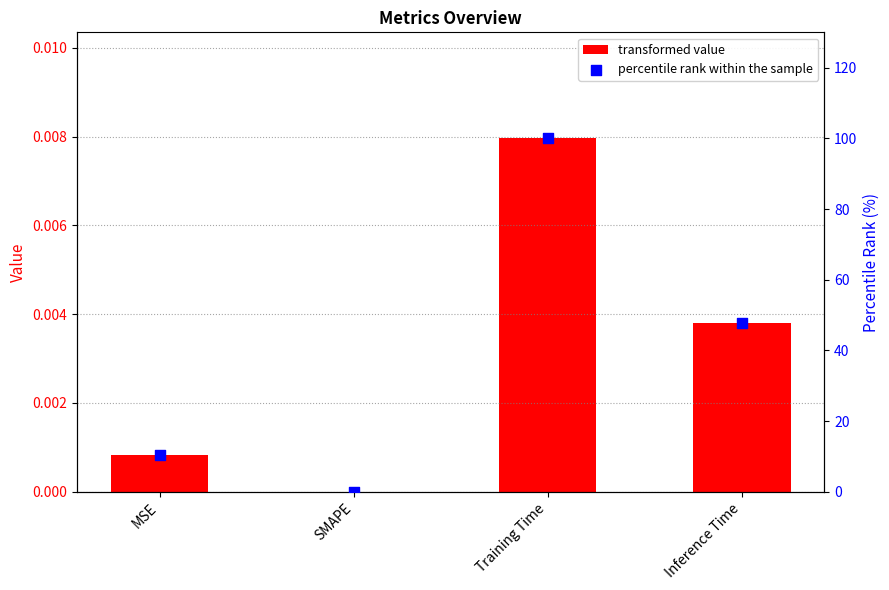

At how many categories does at least one series exceed 79?

1